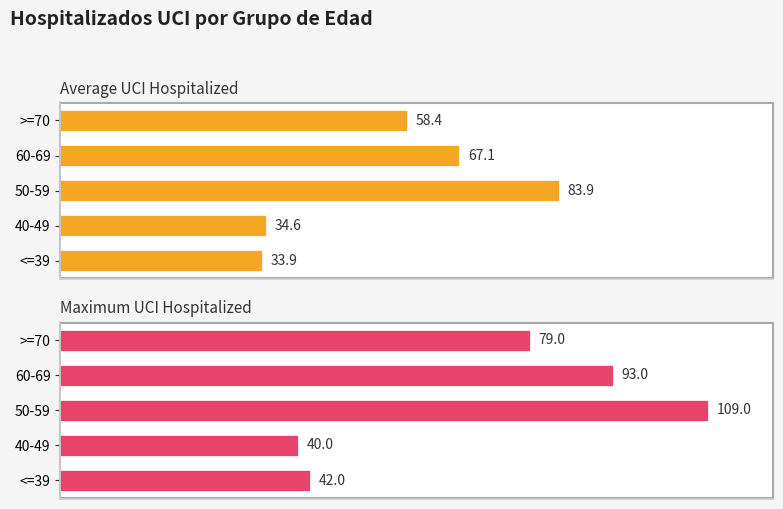

How many bars are there in total?

10